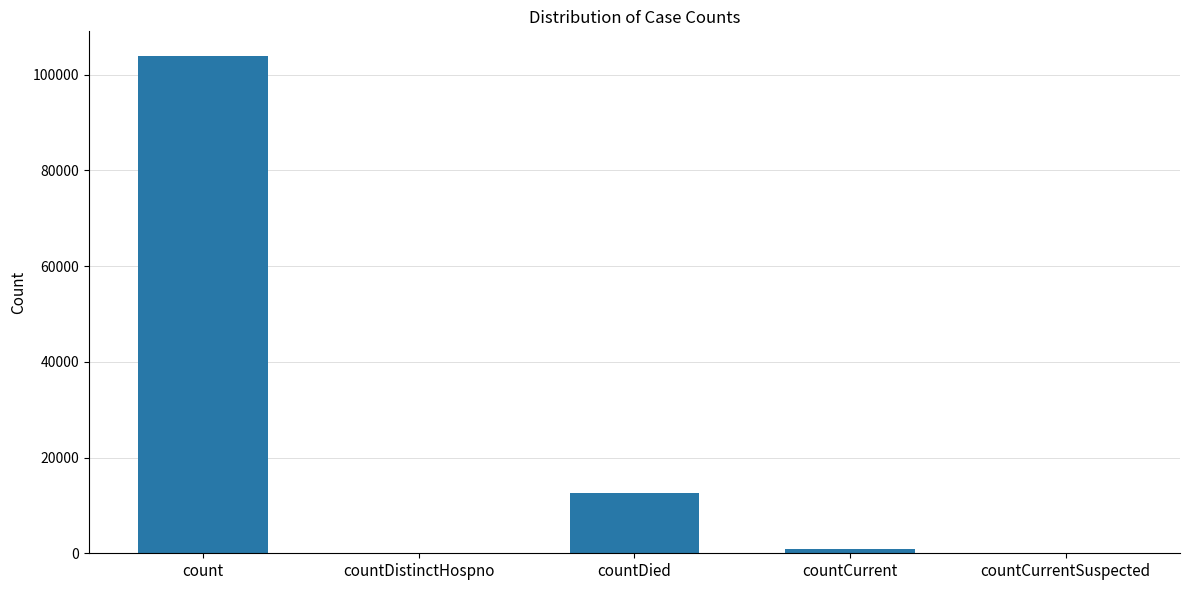

Approximately how many times larger is the value at countDied compared to countCurrent?

13.0